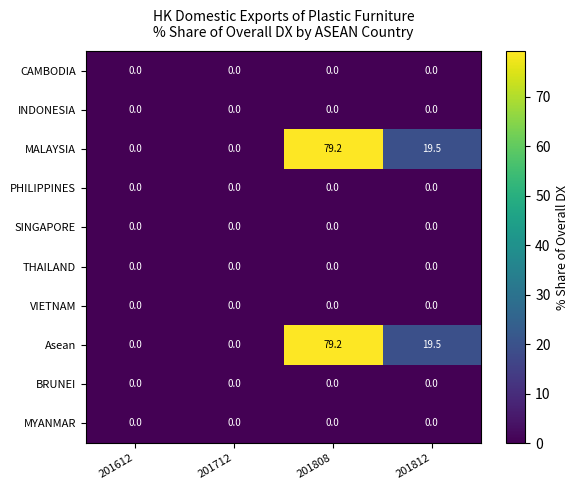

Is the value of MALAYSIA at 201808 greater than the value of MYANMAR at 201808?

Yes